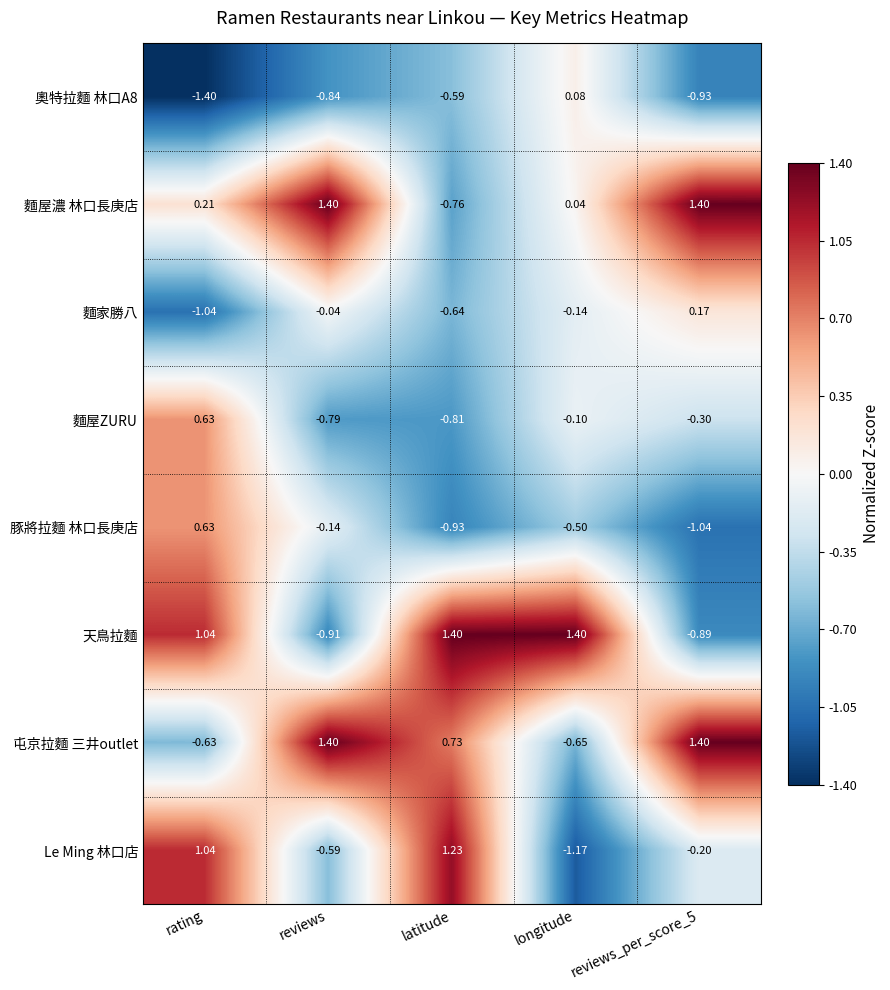

Which category has the lowest value in the 奧特拉麵 林口A8 series?

rating